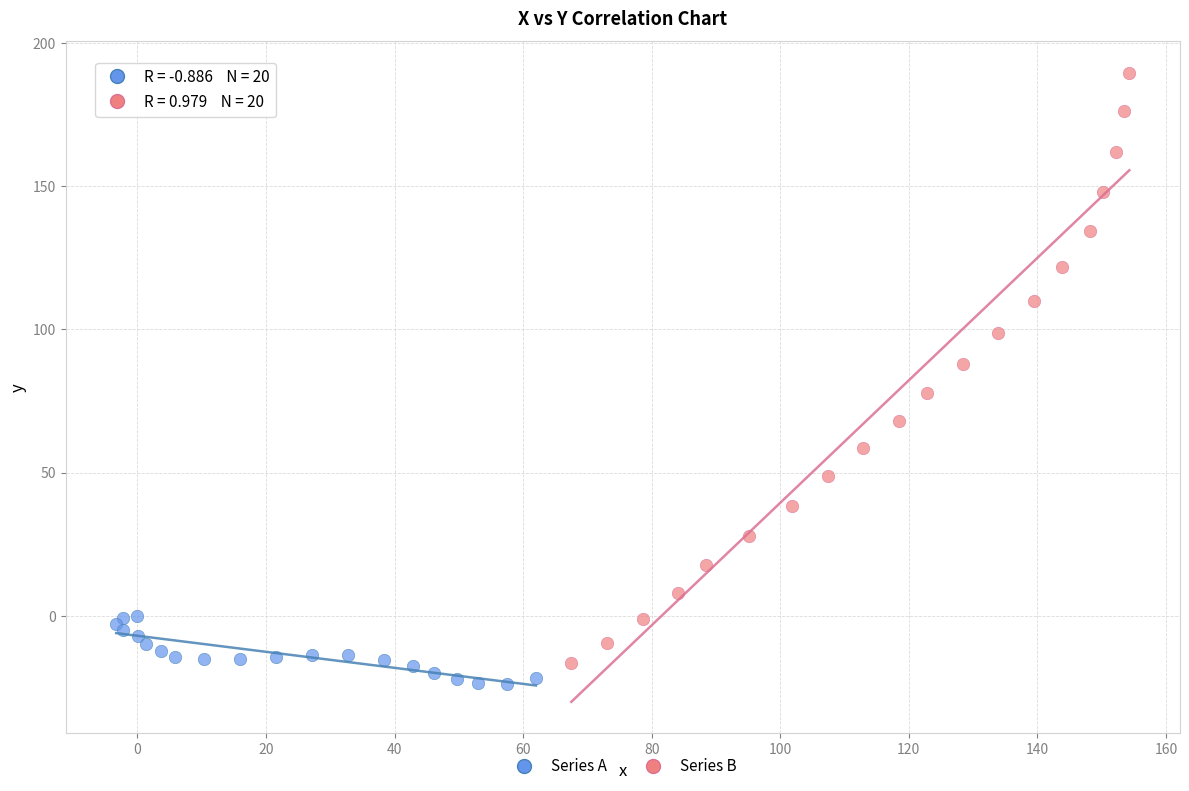

Which series contains the lowest Y value?

Series A